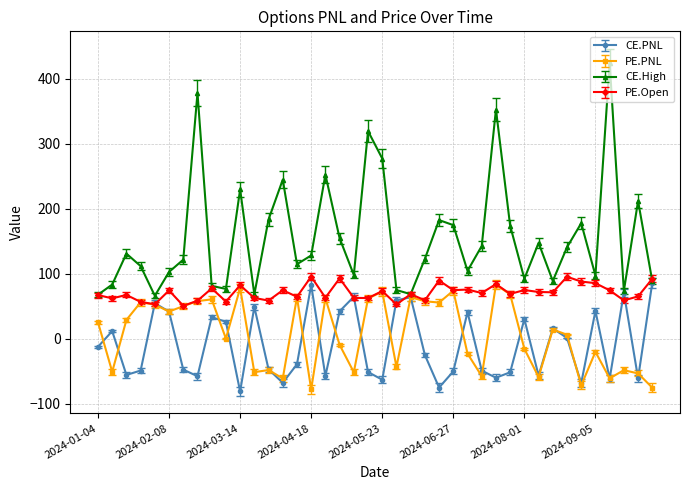

Which series has the largest total across all categories?

CE.High